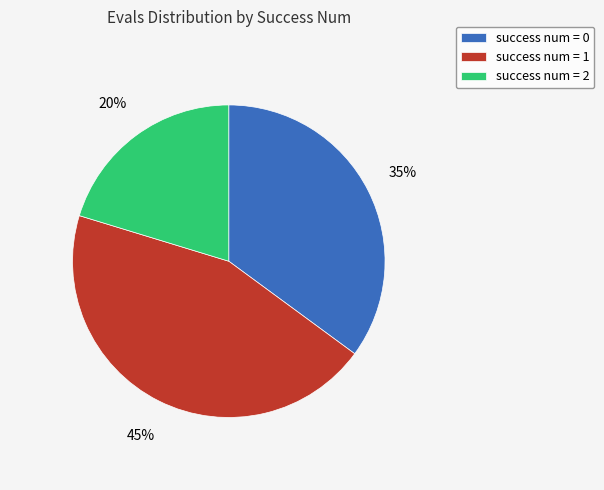

What is the ratio of the value at success num = 2 to the value at success num = 0?

0.6